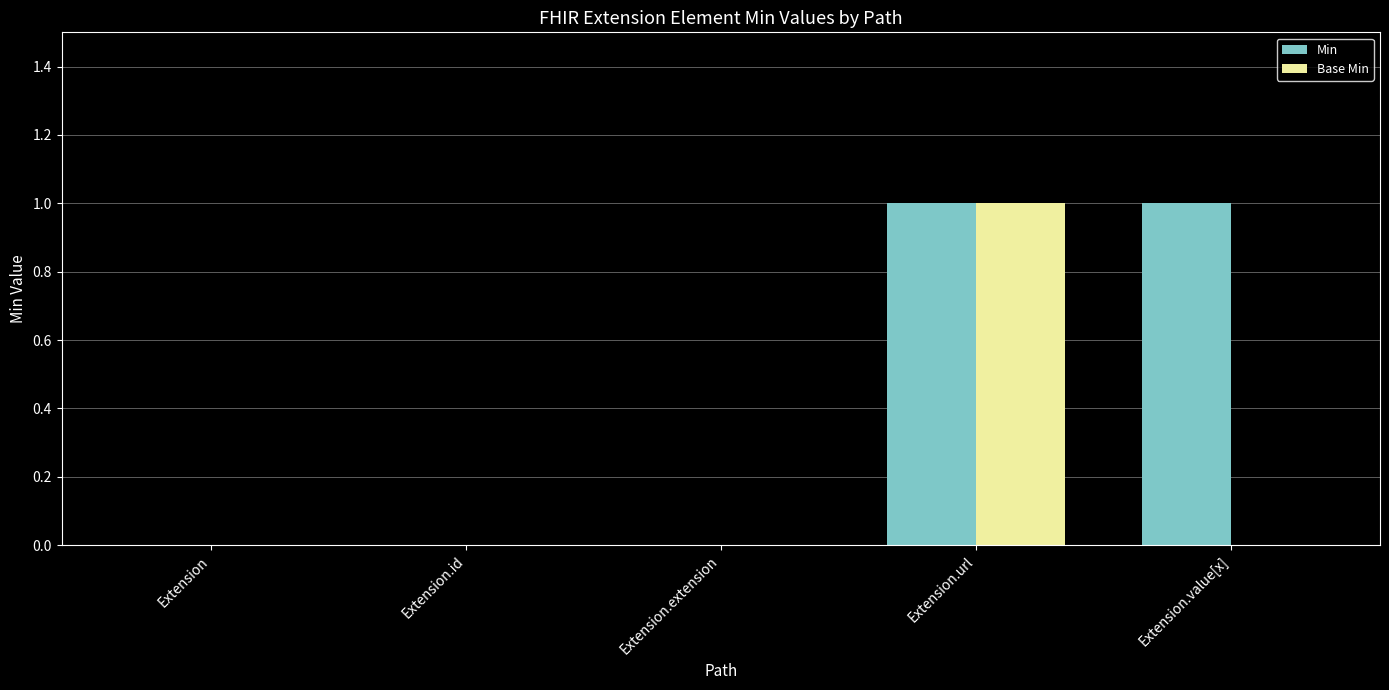

At which category is the sum across all series the highest?

Extension.url